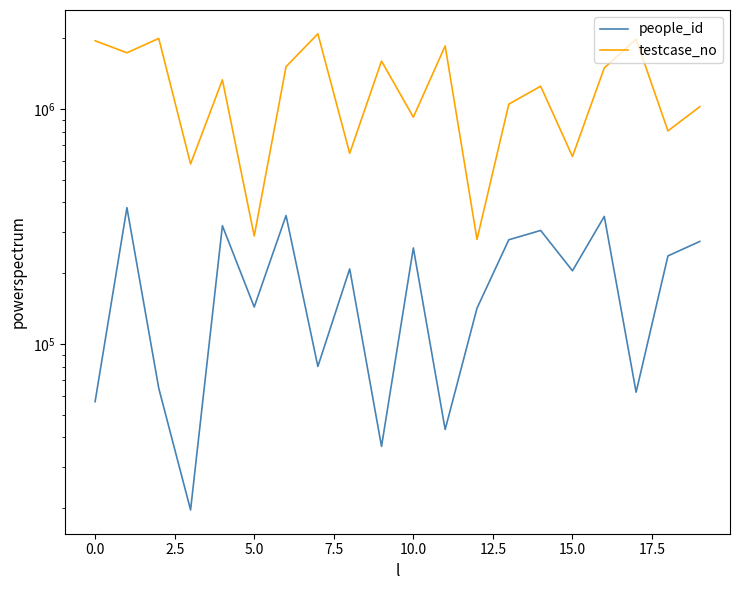

At how many categories does at least one series exceed 1343616?

9